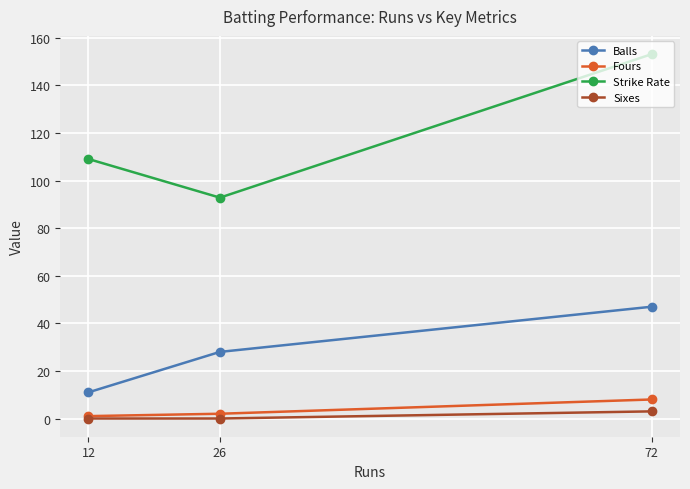

Between 26 and 72, which is larger?

72